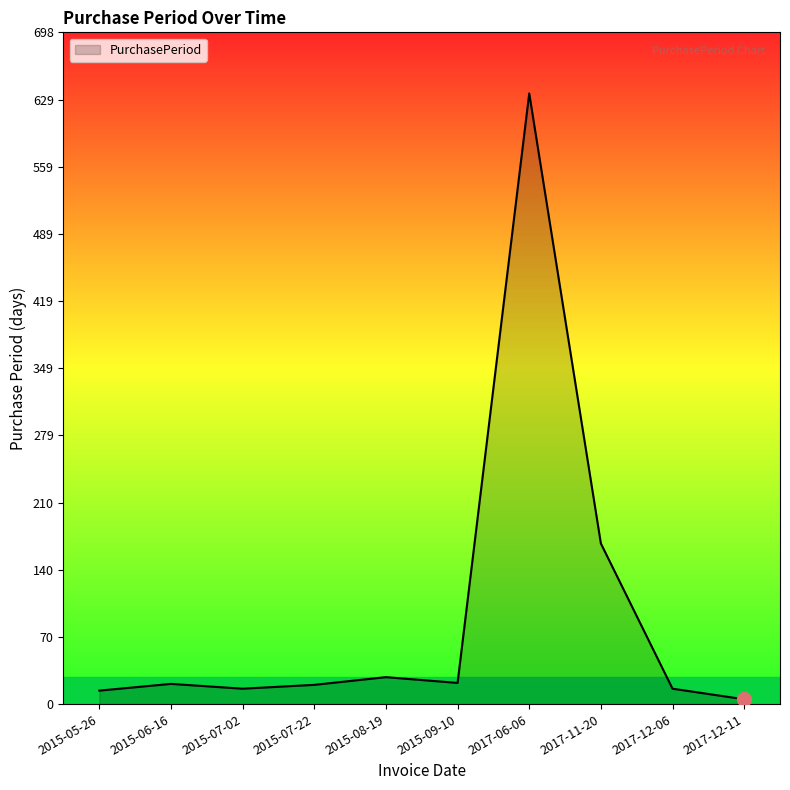

Is it true that the value at 2015-09-10 is 22?

True